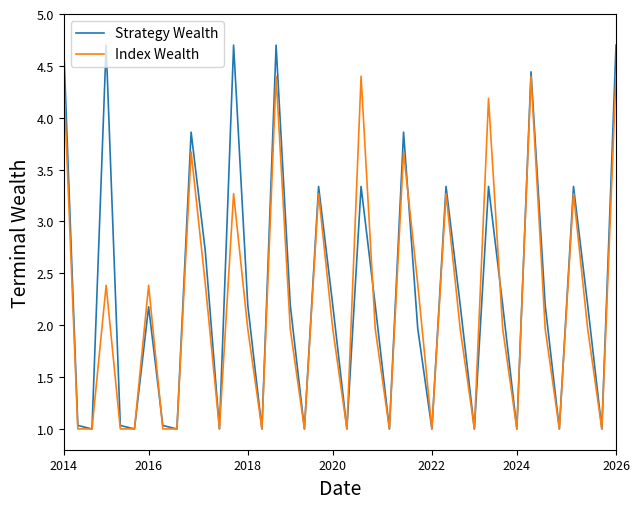

What is the minimum value for Strategy Wealth?

1.0